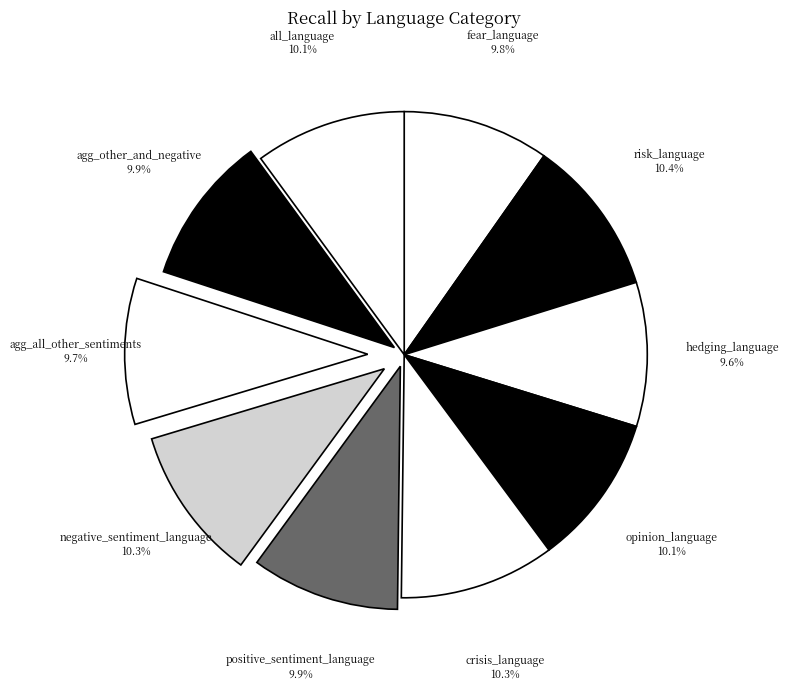

Does any single category account for the majority?

No